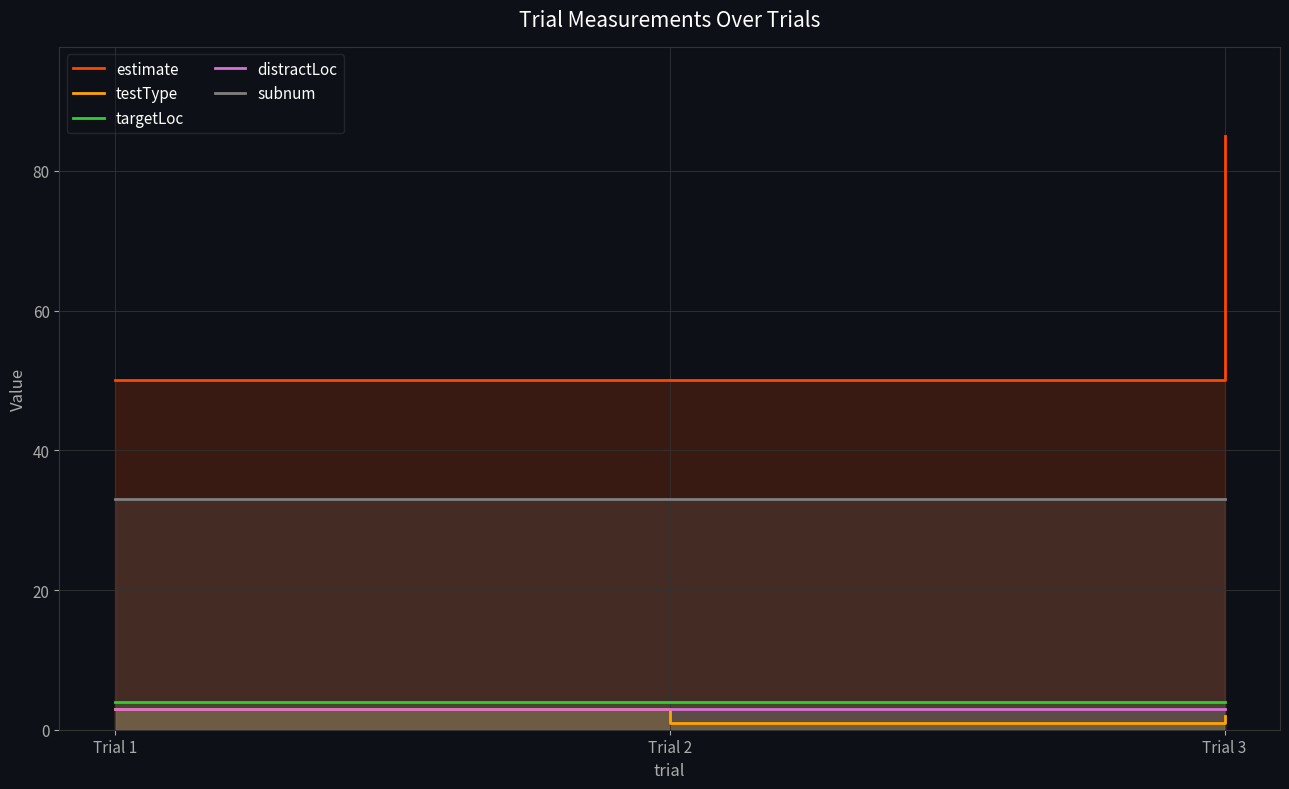

What is the minimum value shown in the chart?

1